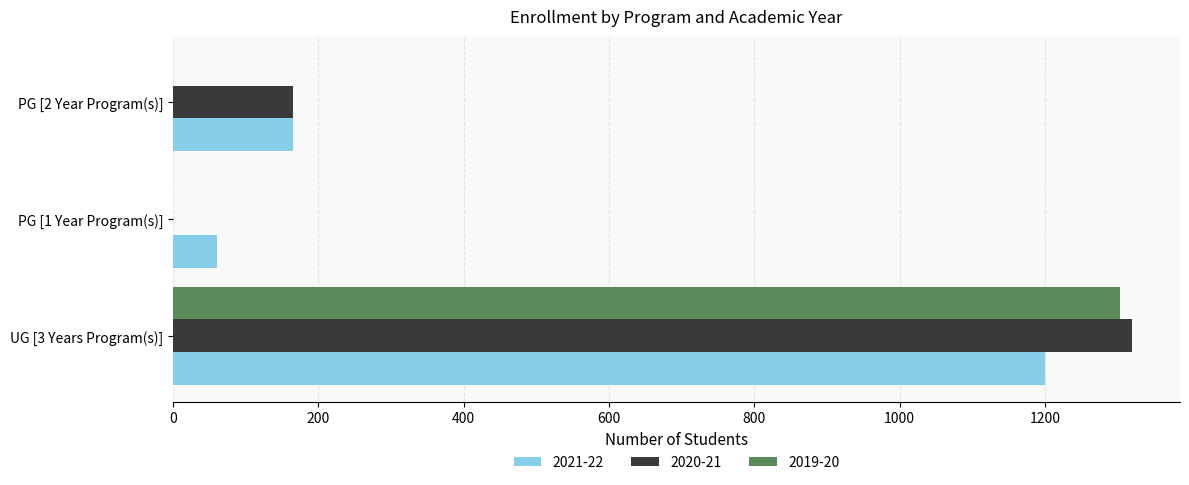

Which category has the highest value in the 2019-20 series?

UG [3 Years Program(s)]